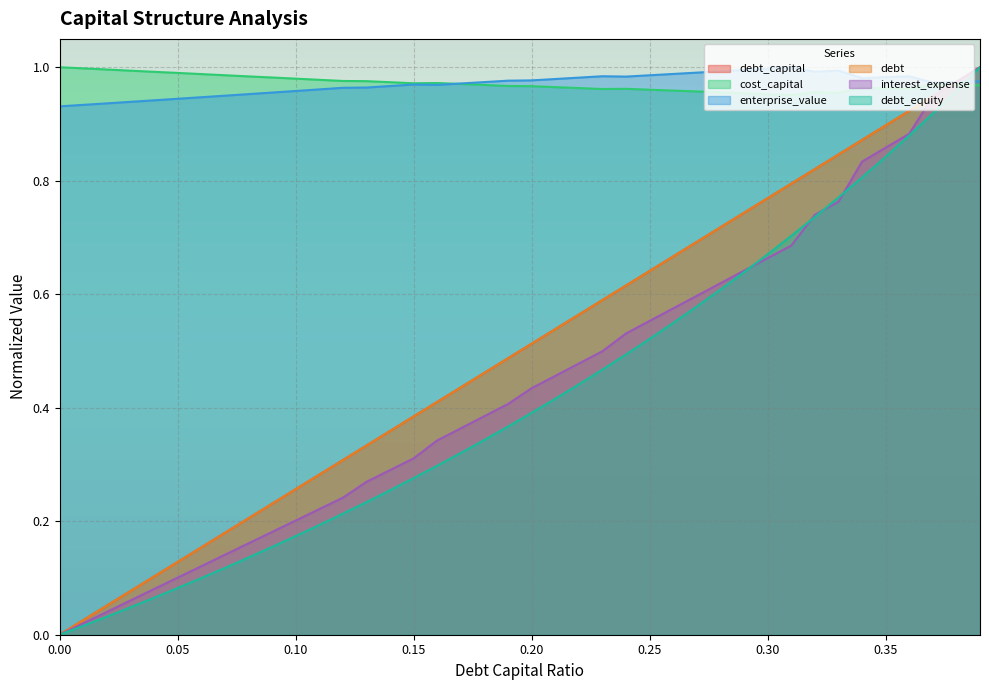

How many data points in debt are above 0?

39